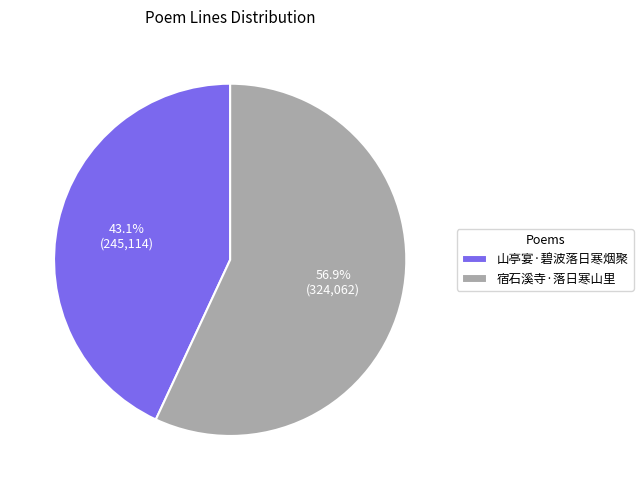

To the nearest percent, what portion does 宿石溪寺·落日寒山里 represent?

57%